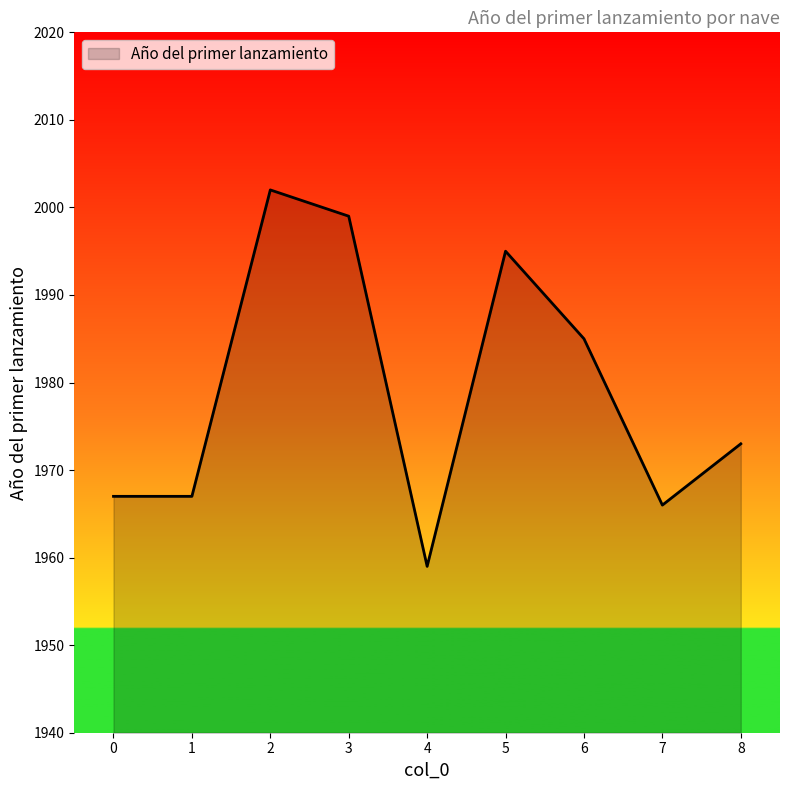

Which label corresponds to the smallest value in the chart?

4